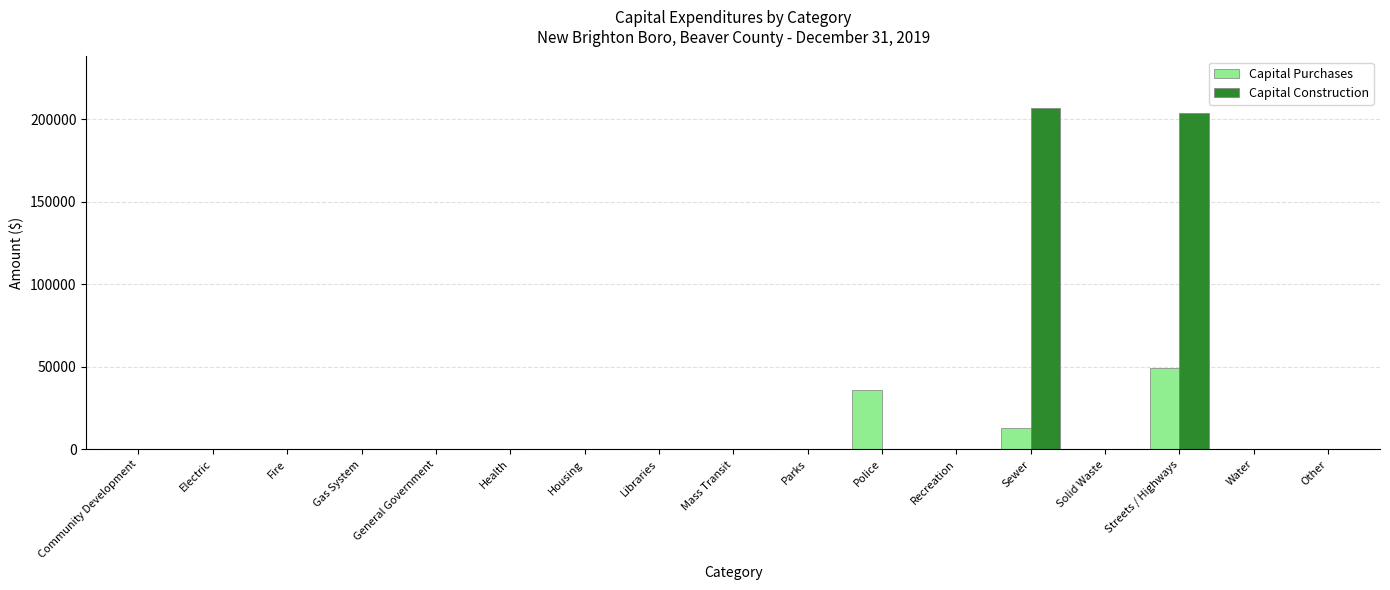

What is the sum of all Capital Construction values?

410261